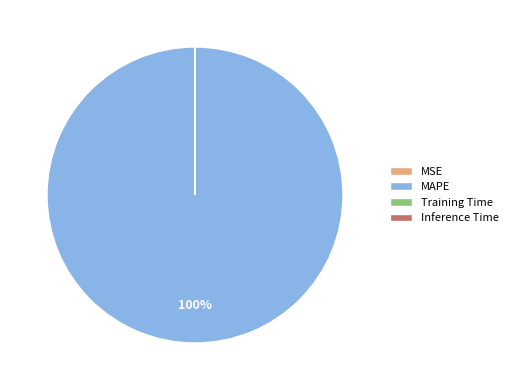

To the nearest percent, what portion does MAPE represent?

100%